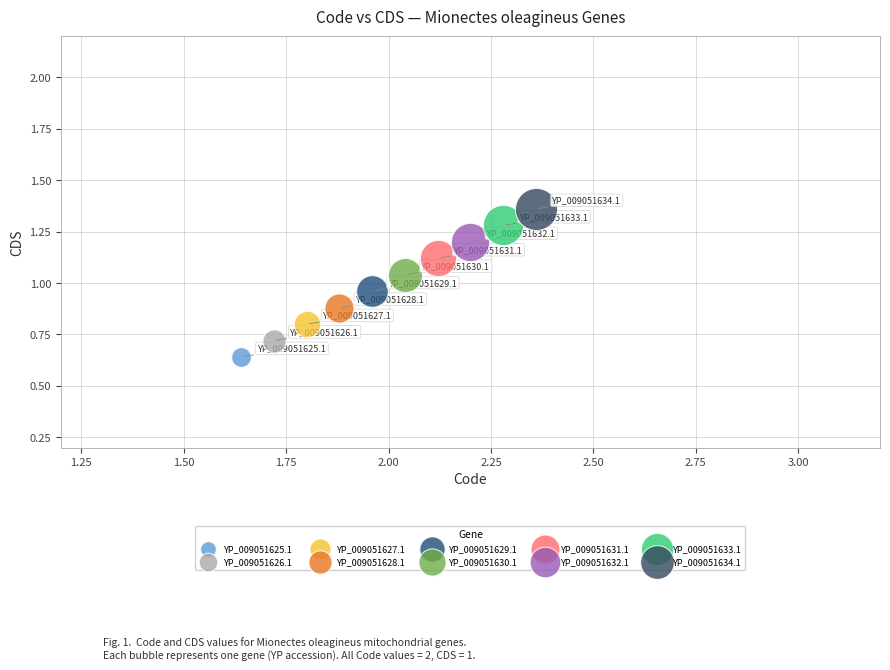

Which series reaches the maximum Y coordinate?

YP_009051634.1